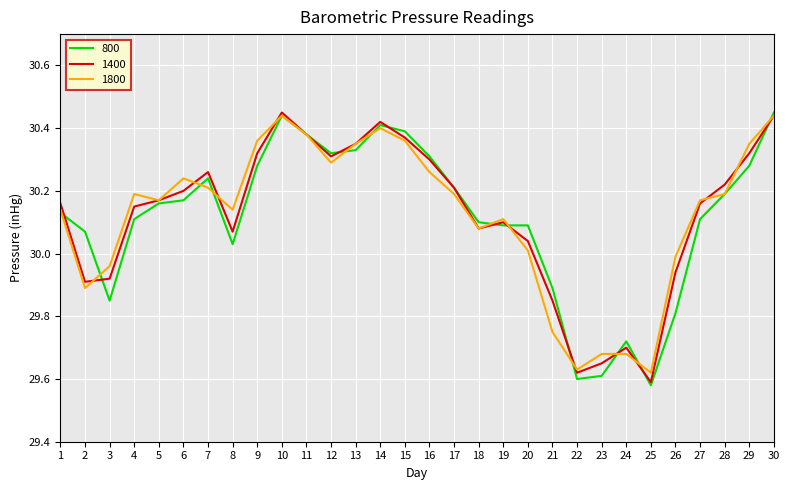

Is the value of 1800 at 10 greater than the value of 1400 at 8?

Yes